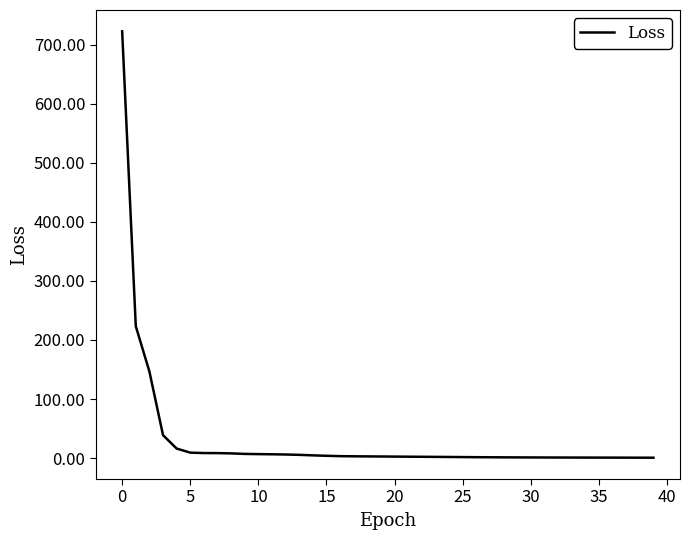

What is the maximum value shown in the chart?

722.5